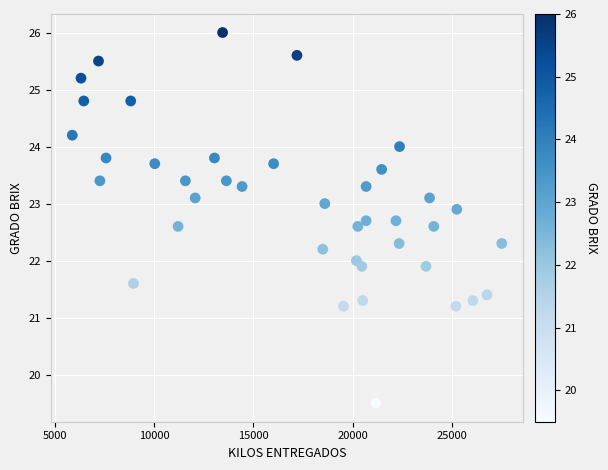

What is the range of X values (max minus min)?

21600.0